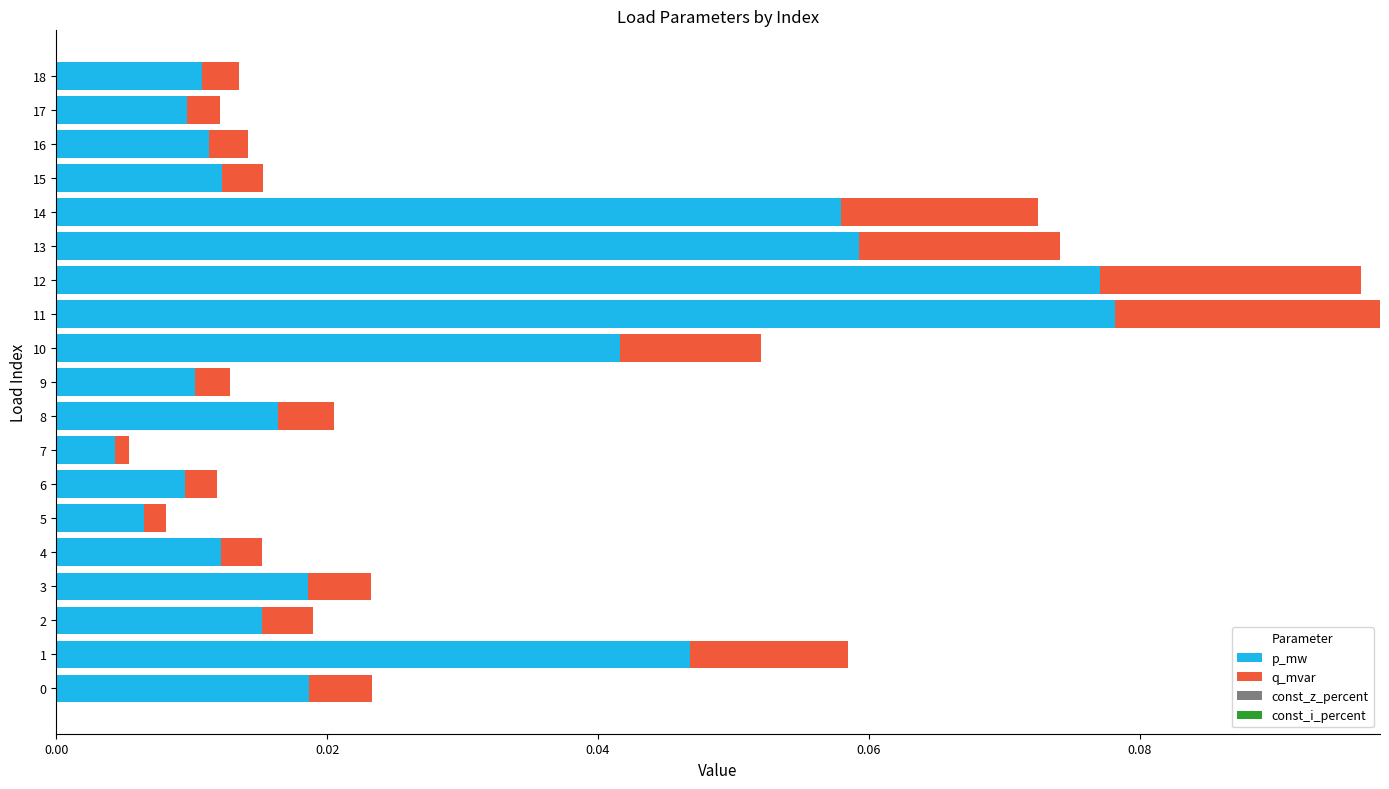

Which category has the lowest value in the p_mw series?

7